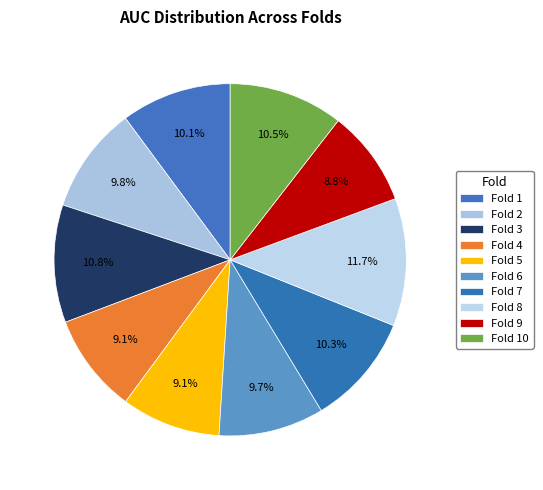

True or false: Fold 1 accounts for 10% of the total.

True